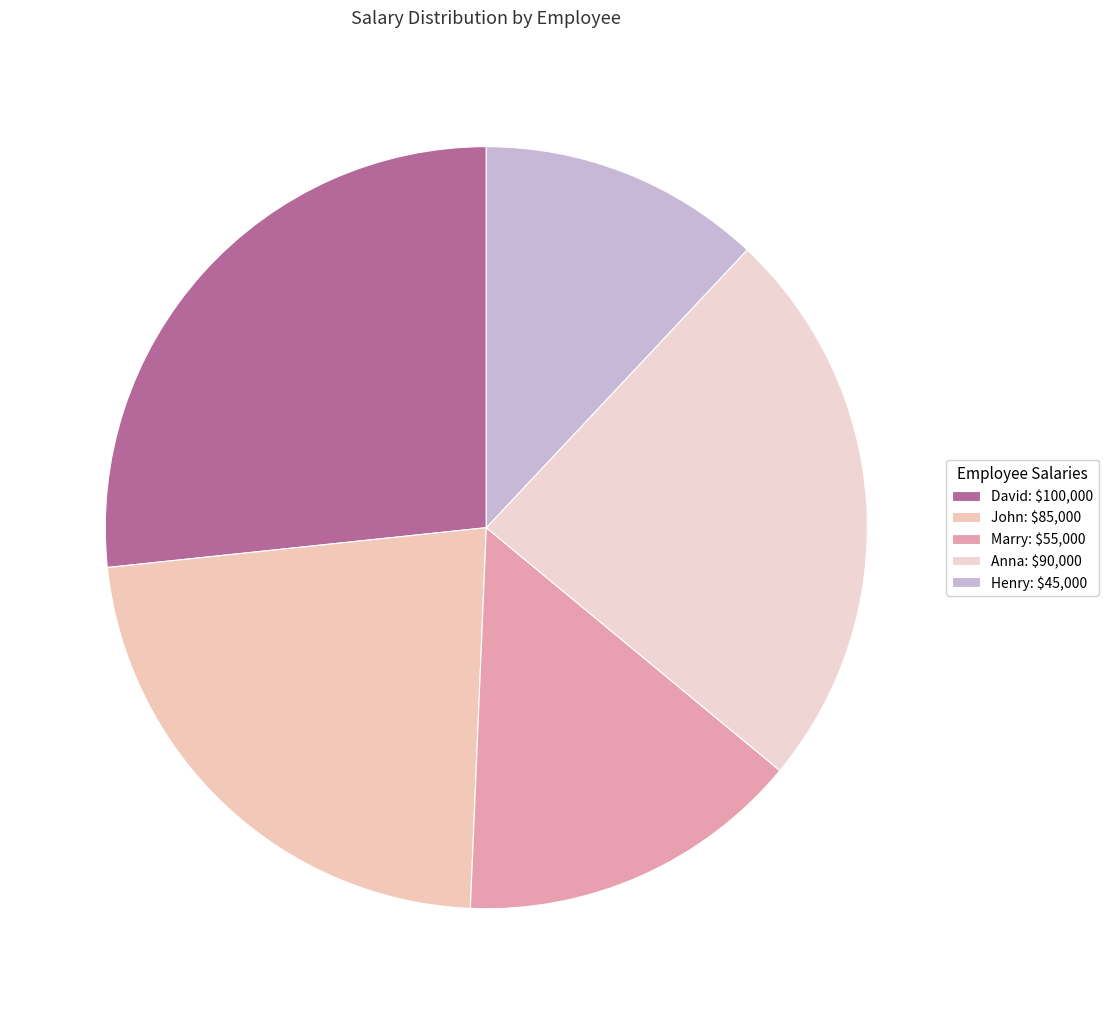

How many segments does this pie chart have?

5